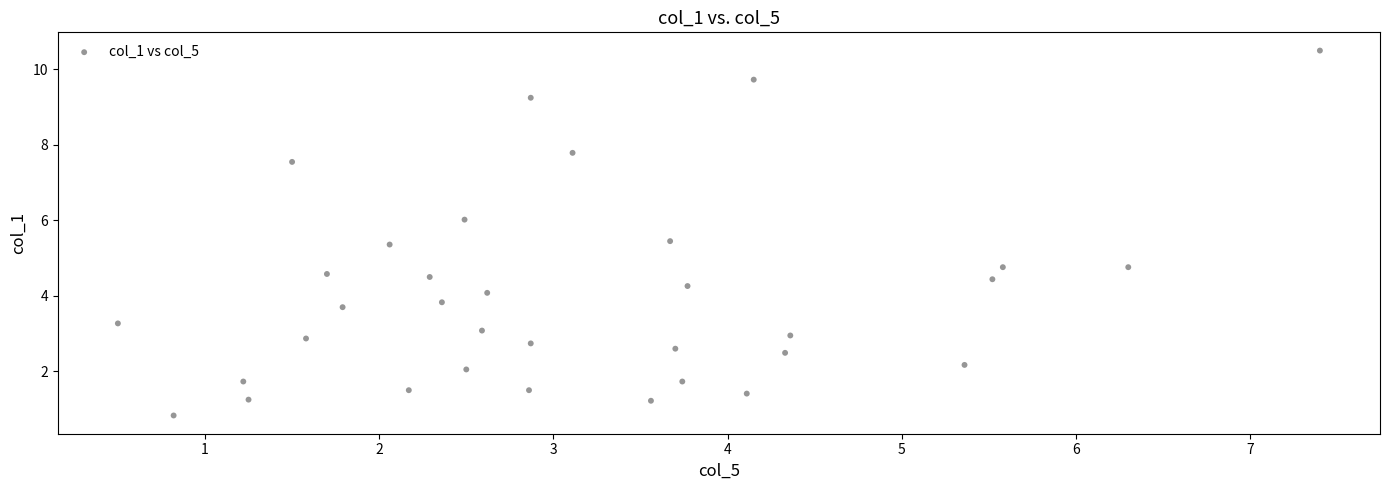

What is the range of Y values (max minus min)?

9.7